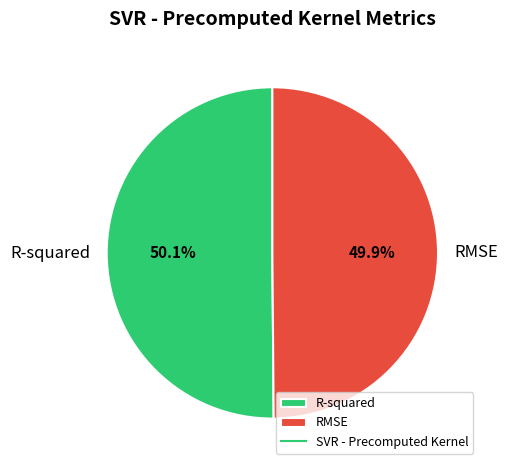

Count the number of slices in the pie.

2